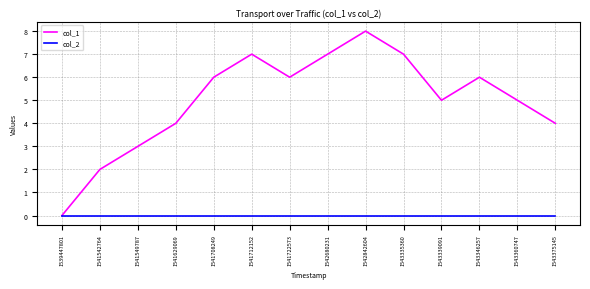

What are all the series names shown in the legend?

col_1, col_2